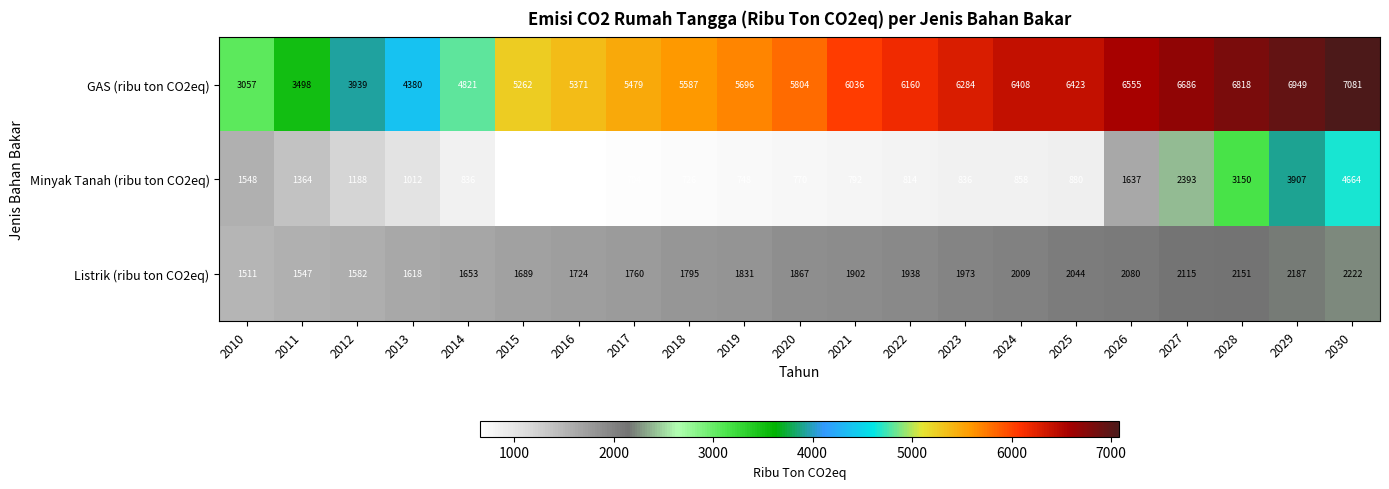

What is the difference between the maximum and minimum values in the GAS (ribu ton CO2eq) series?

4024